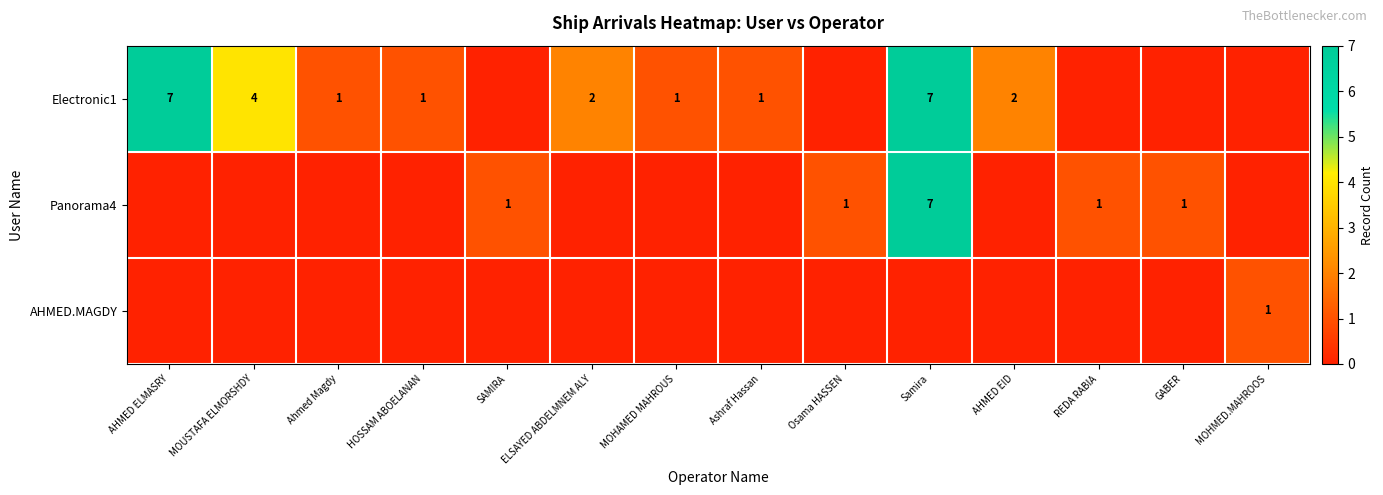

True or false: Electronic1 has a value of 1 at Ashraf Hassan.

True